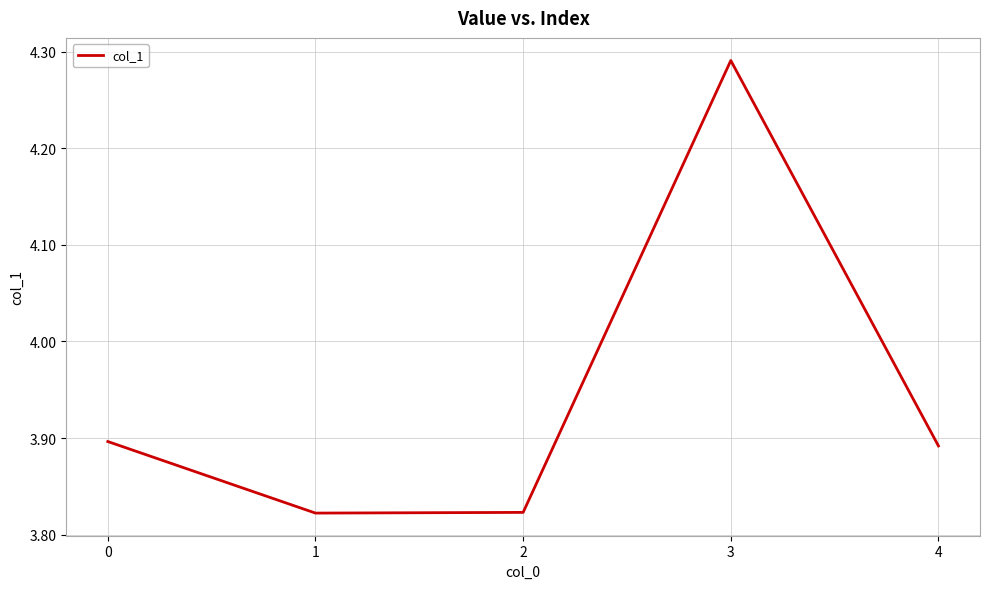

At which category does the chart reach its peak across all series?

3